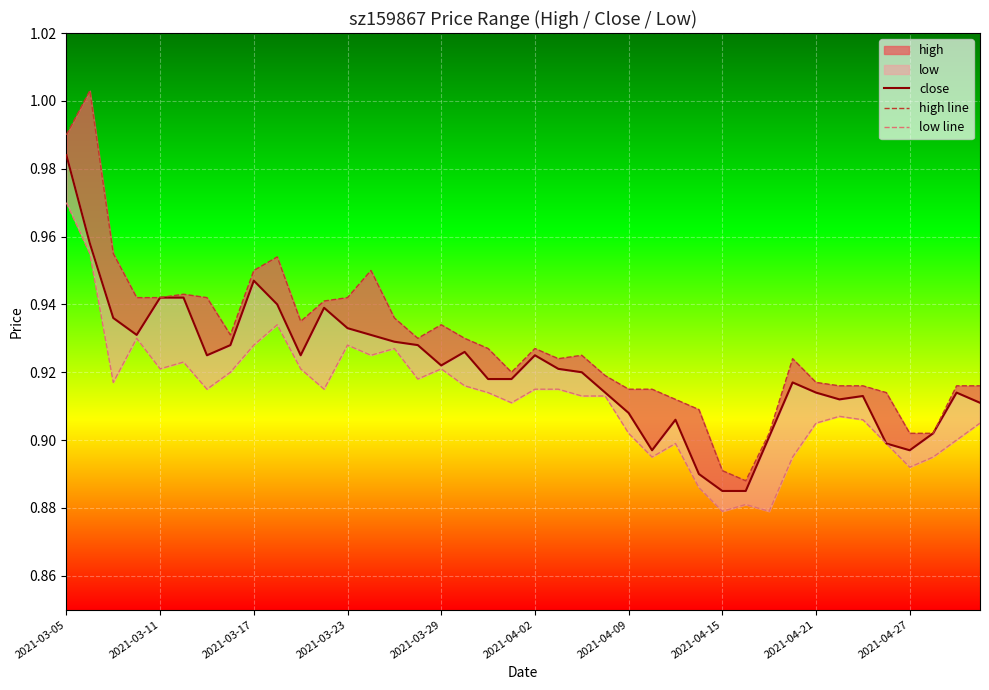

Count the close values in the range 0 to 1.

40